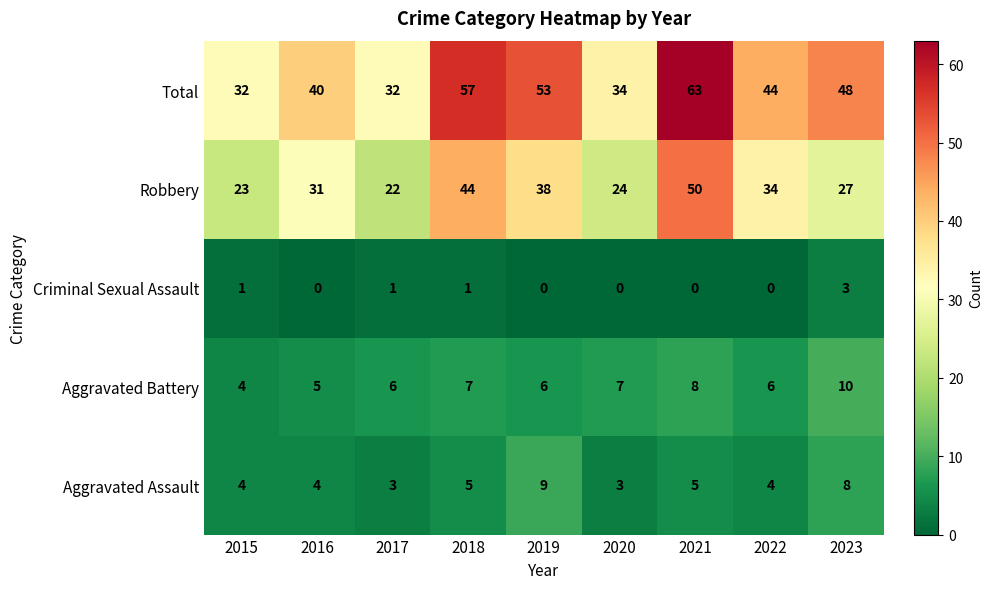

Which series has the largest range (max minus min)?

Total